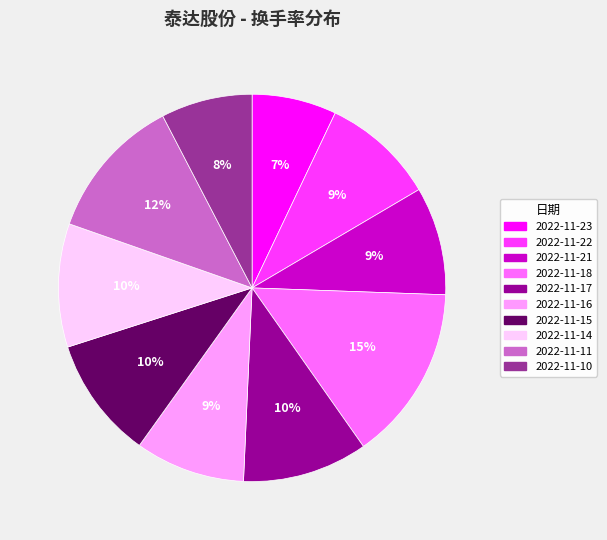

Is it true that 2022-11-17 is 10% of the pie?

True